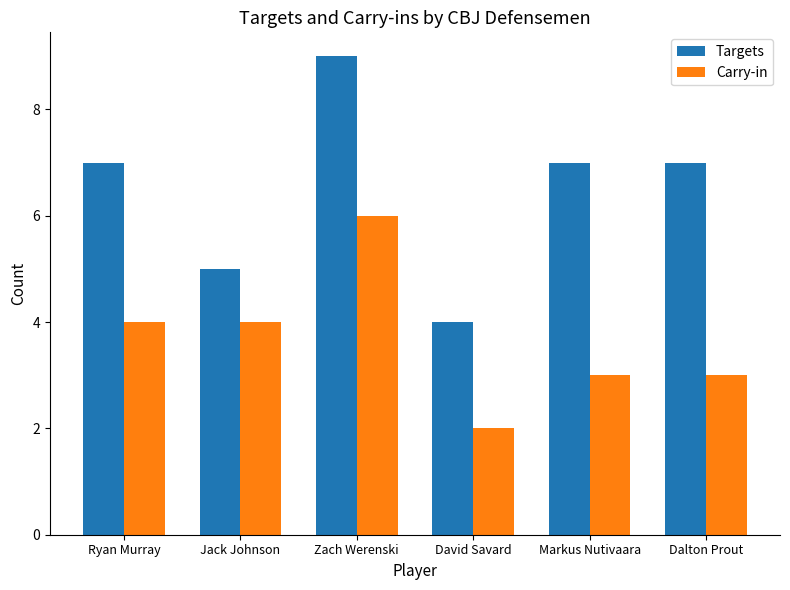

What is the greatest value displayed?

9